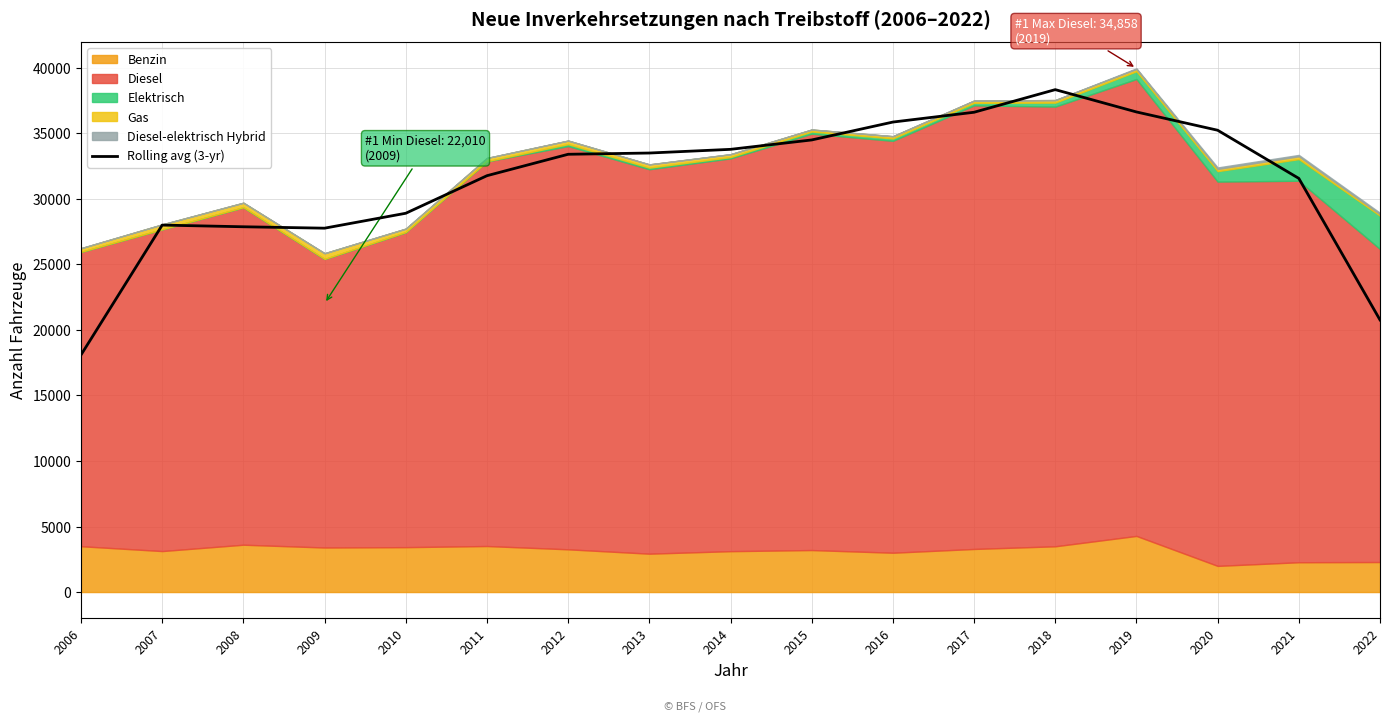

What is the sum of all values?

532498.0